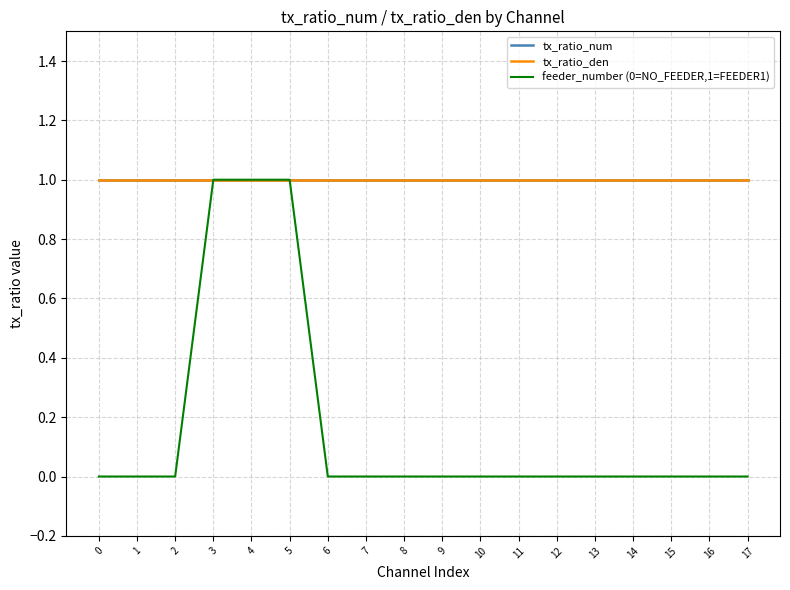

Does the chart display data point markers on the line(s)?

No